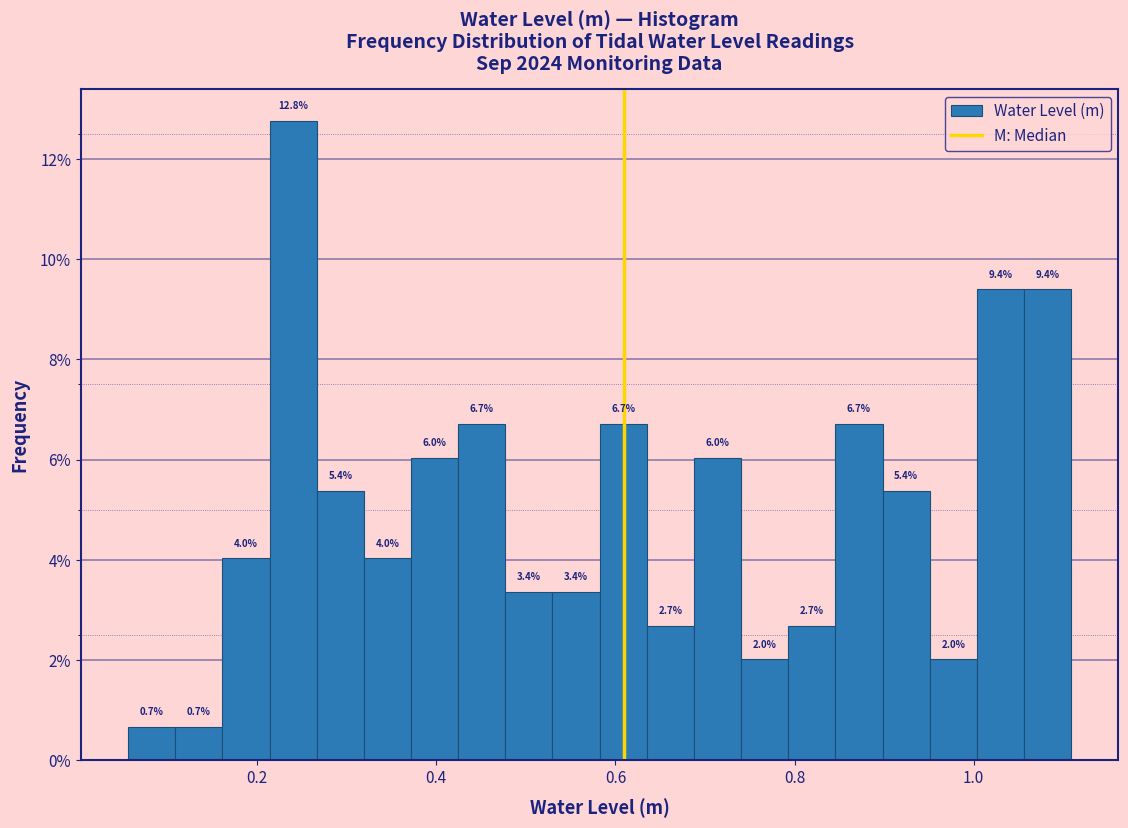

Around what value on the x-axis is the tallest bar? Give the approximate position of its centre, as read against the axis.

0.24